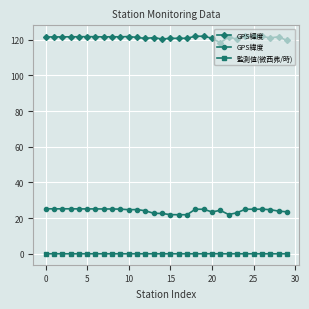

What are all the series names shown in the legend?

GPS經度, GPS緯度, 監測值(微西弗/時)